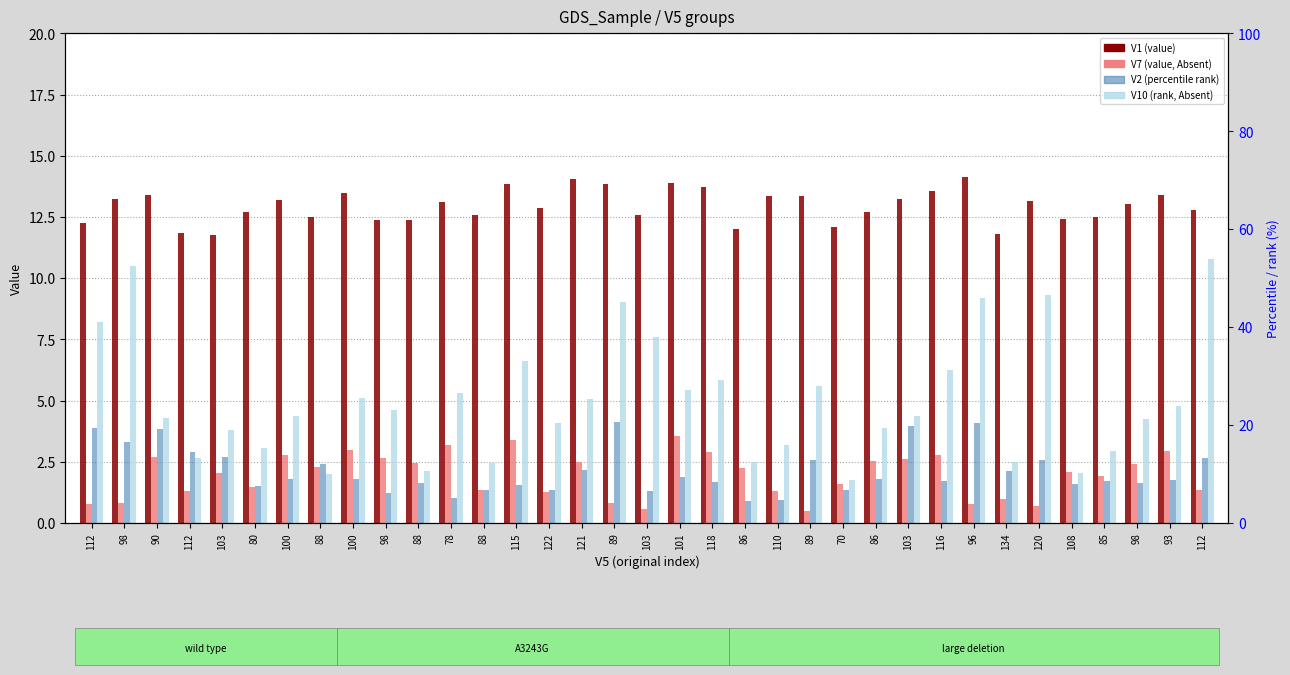

True or false: V10 has a value of 9.3 at 120.

True